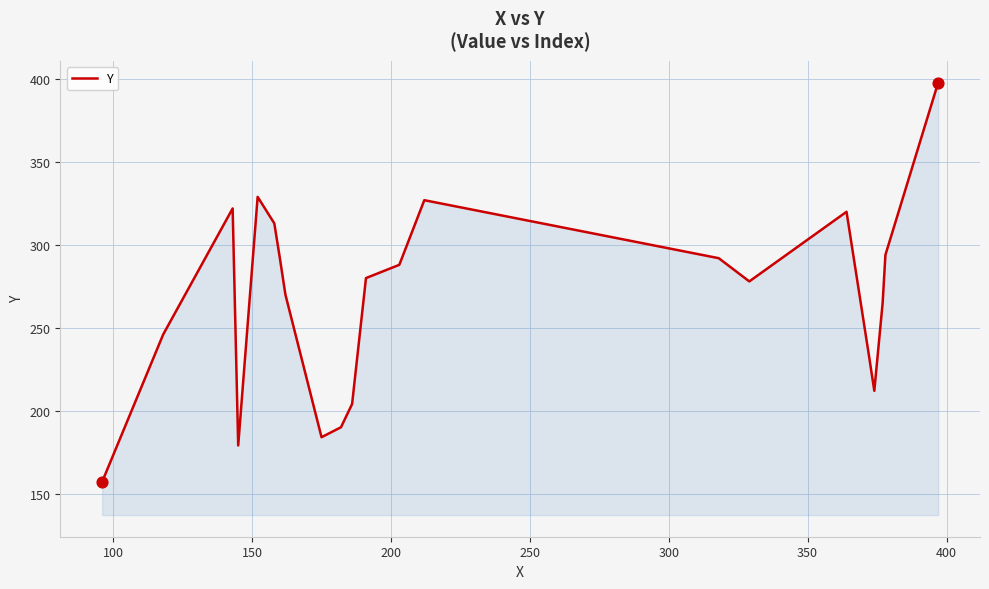

What is the smallest value displayed?

157